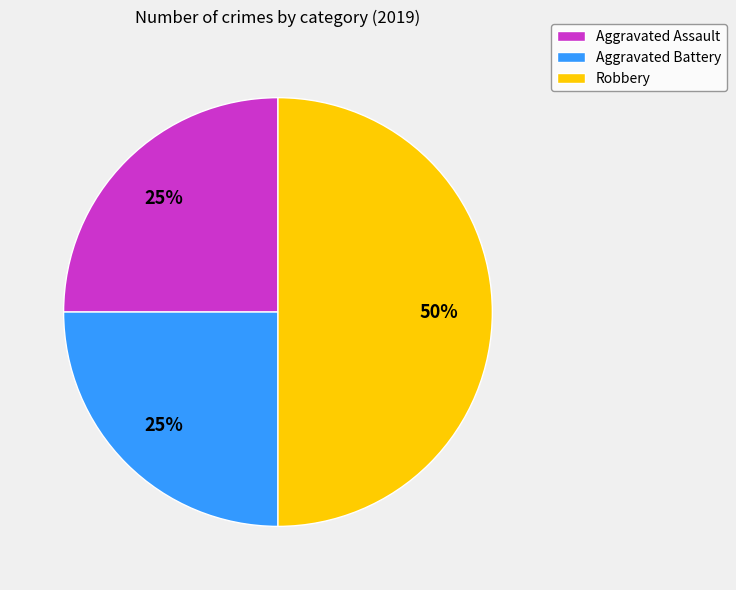

To the nearest percent, what is the average slice percentage?

33%